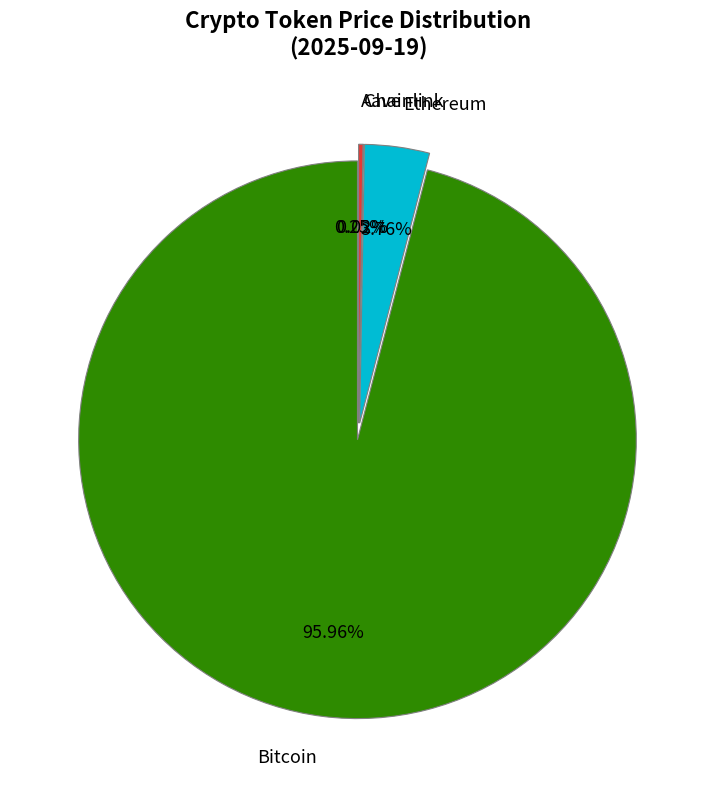

What is the smallest slice in the pie chart?

Chainlink